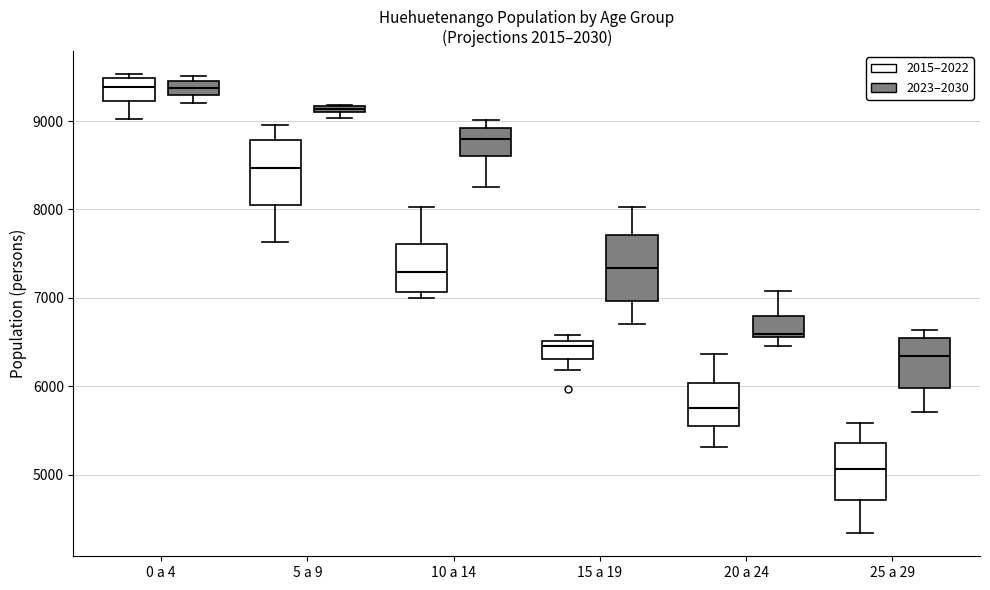

Where is the lower edge of the box for 20 a 24 (2023–2030) on the y-axis? The values are not printed on the chart, so give them approximately, as read against the axis.

6600